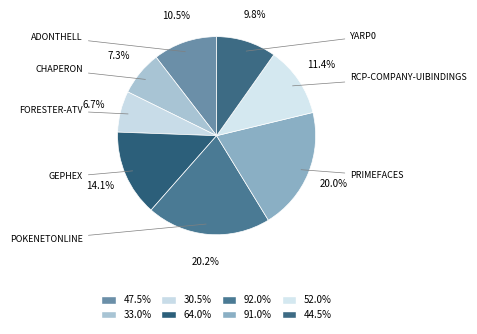

Count the number of slices in the pie.

8